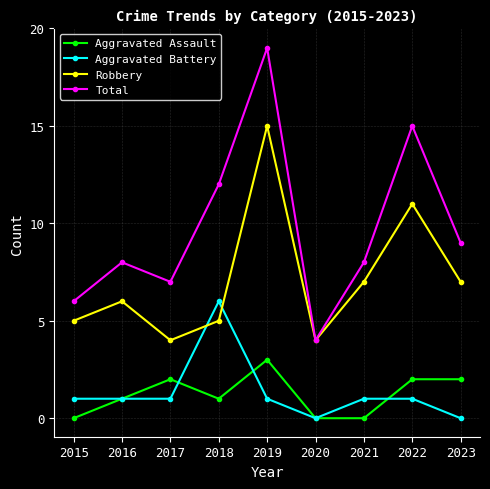

True or false: Aggravated Assault has a value of 1 at 2023.

False